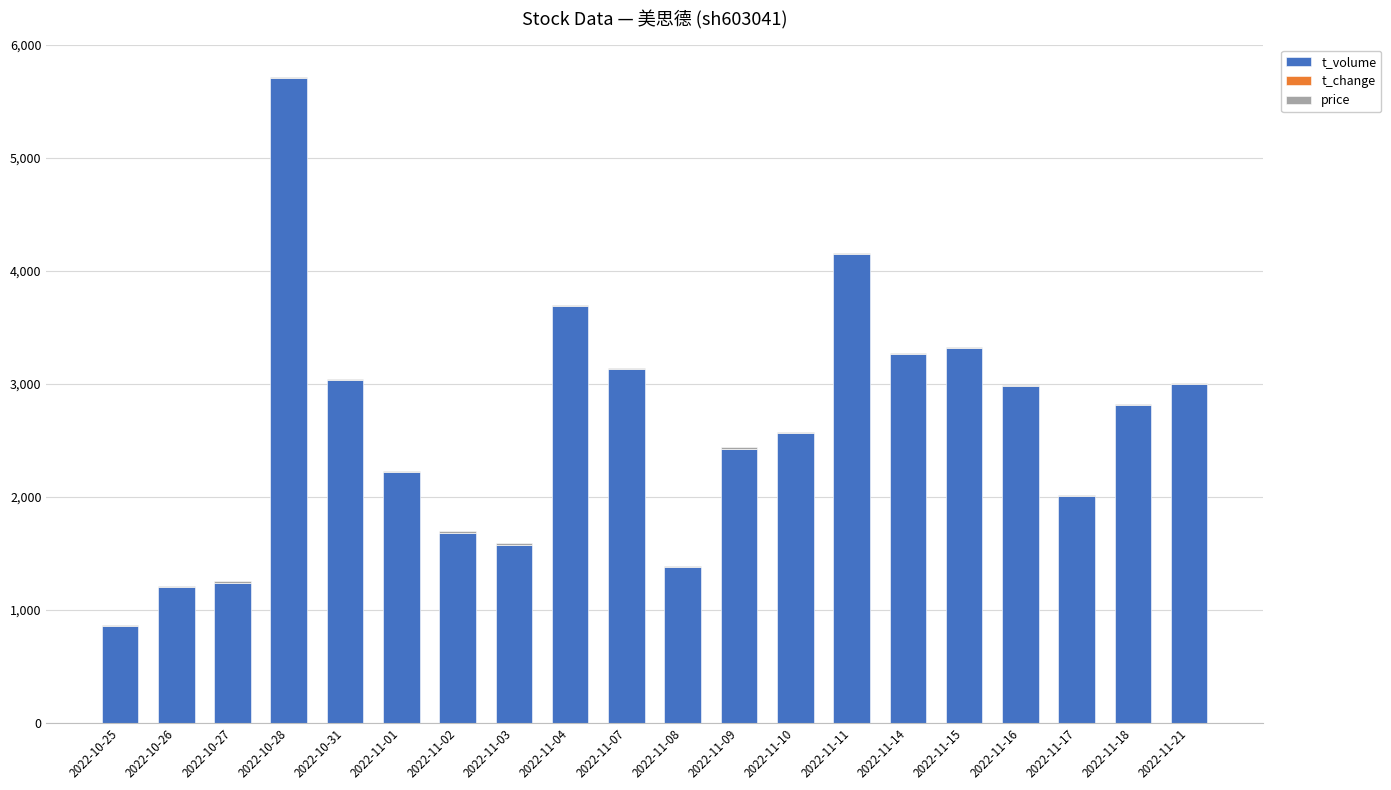

Are the bars horizontal?

No